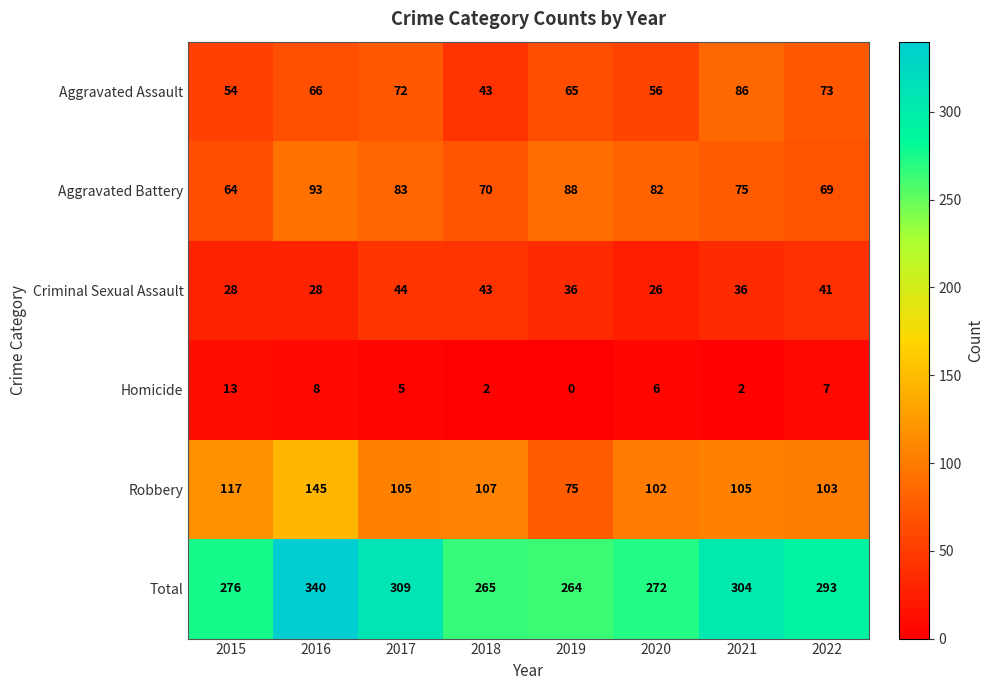

At how many categories does at least one series exceed 18?

8